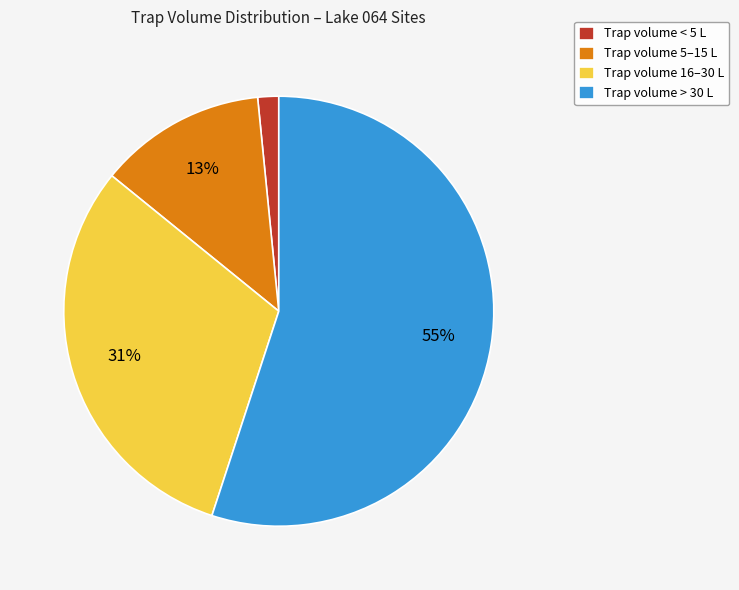

True or false: Trap volume 16–30 L accounts for 24% of the total.

False